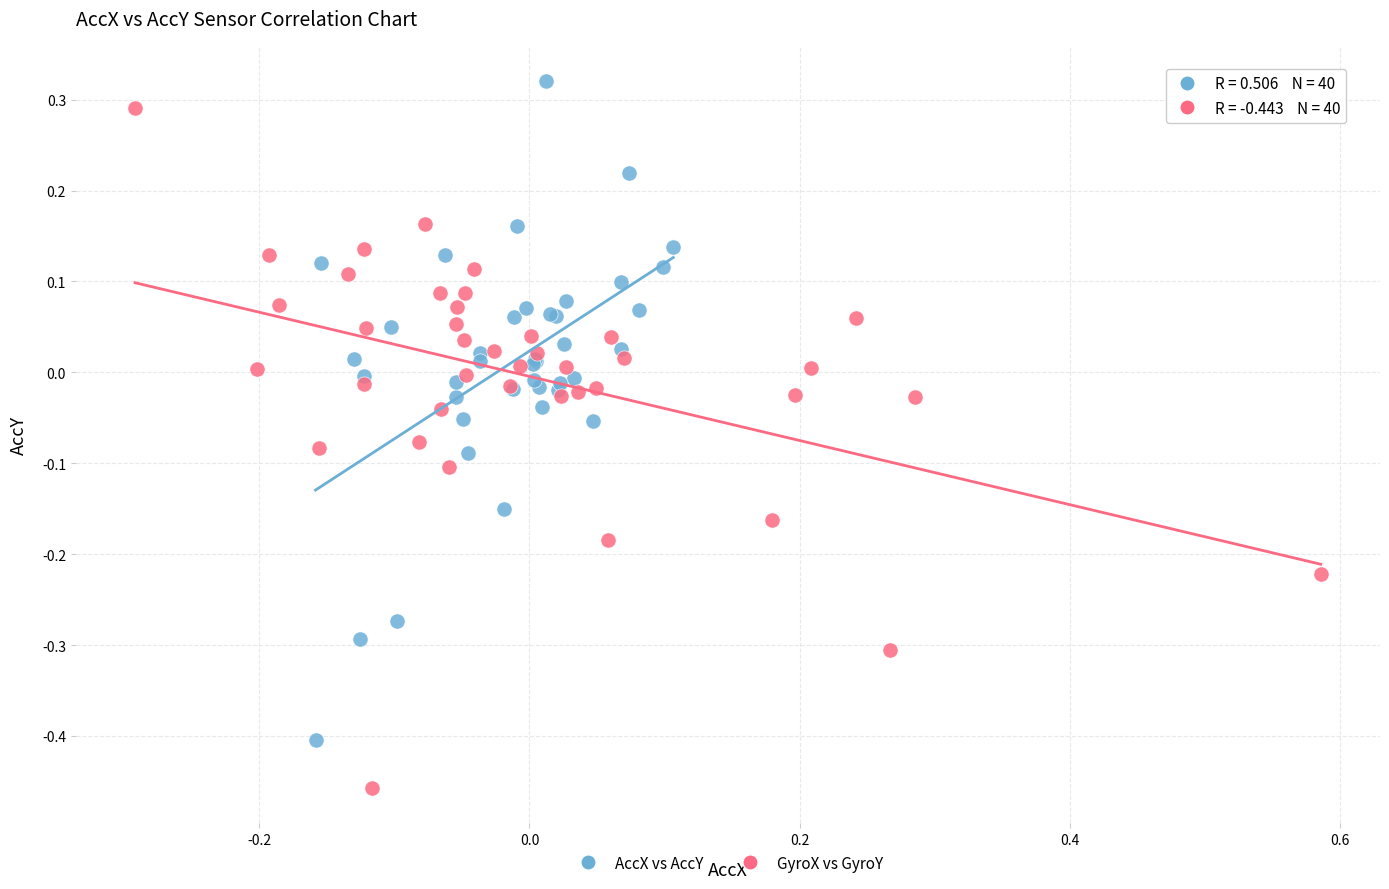

Which series contains the lowest Y value?

GyroX vs GyroY